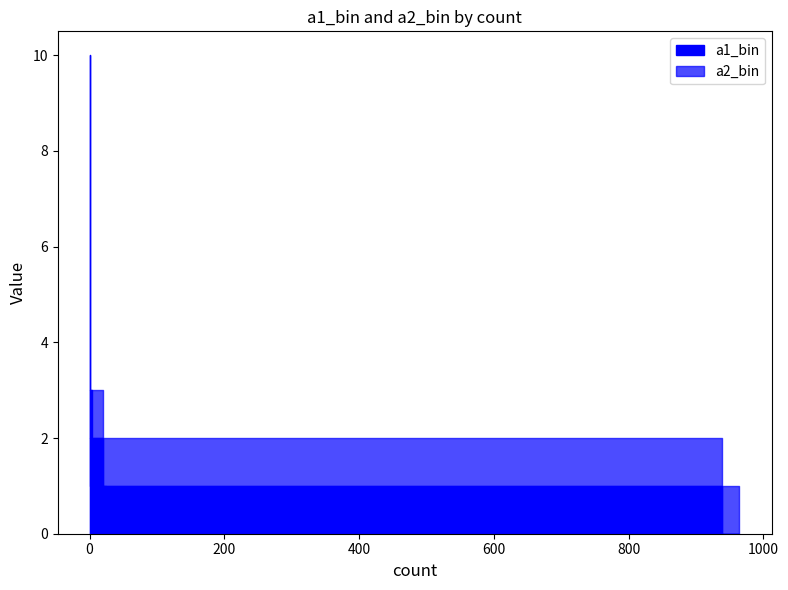

Which series has the largest total across all categories?

a1_bin